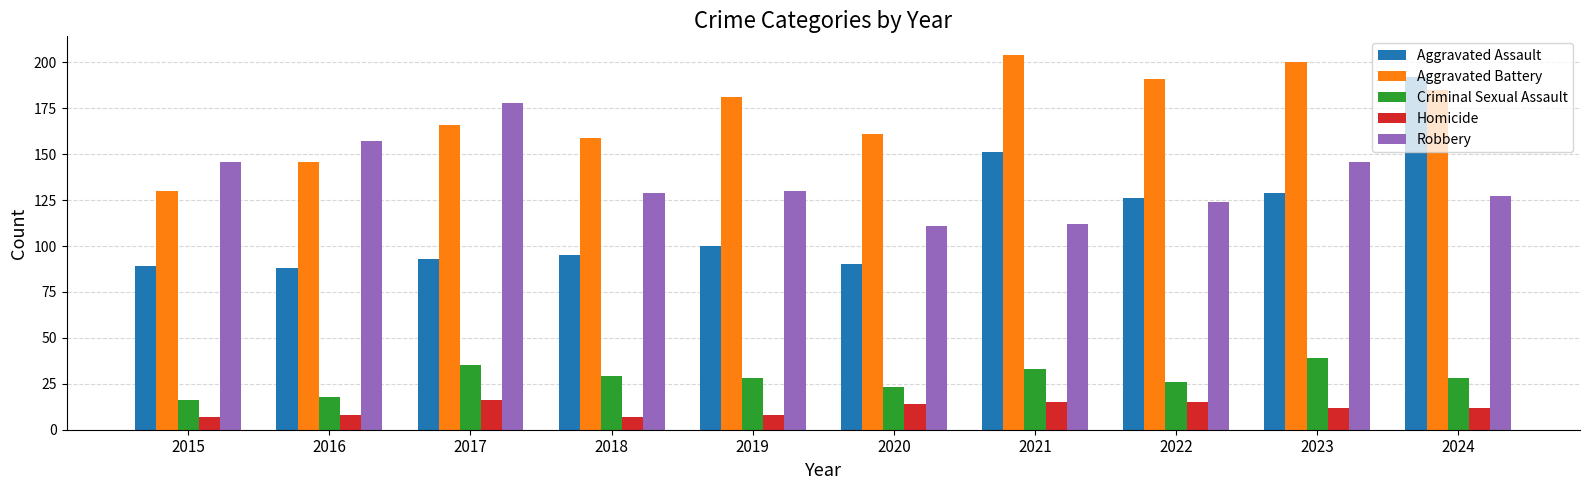

The Criminal Sexual Assault series shows 8 at 2015. True or false?

False